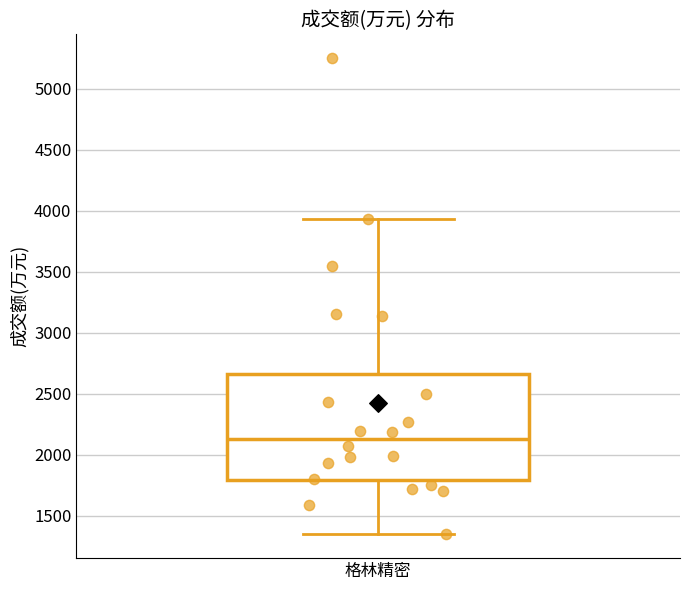

Where does the lower whisker of the box for 格林精密 end on the y-axis? The values are not printed on the chart, so give them approximately, as read against the axis.

1350